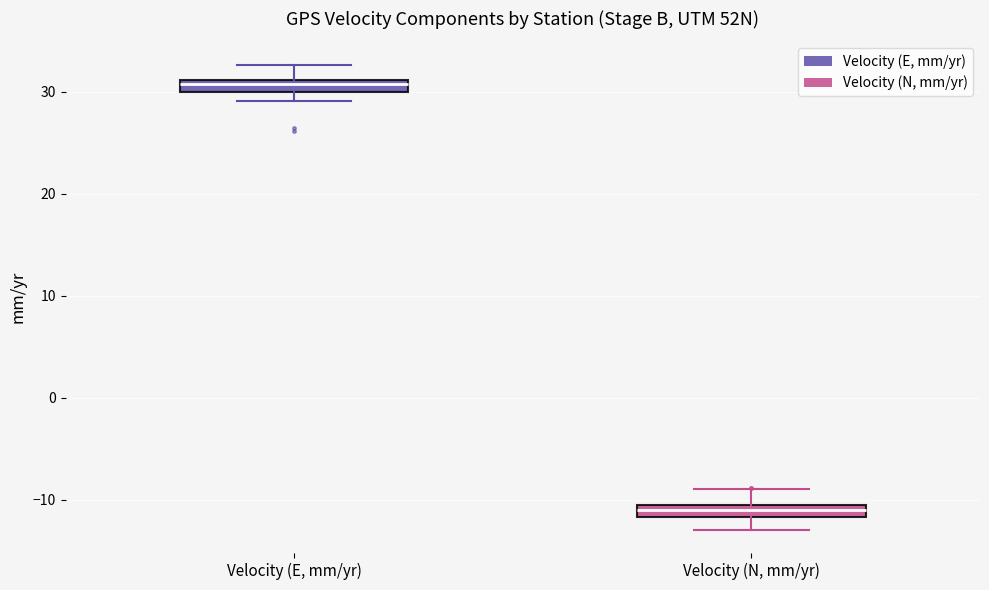

Where does the upper whisker of the box for Velocity (N, mm/yr) end on the y-axis? The values are not printed on the chart, so give them approximately, as read against the axis.

-9